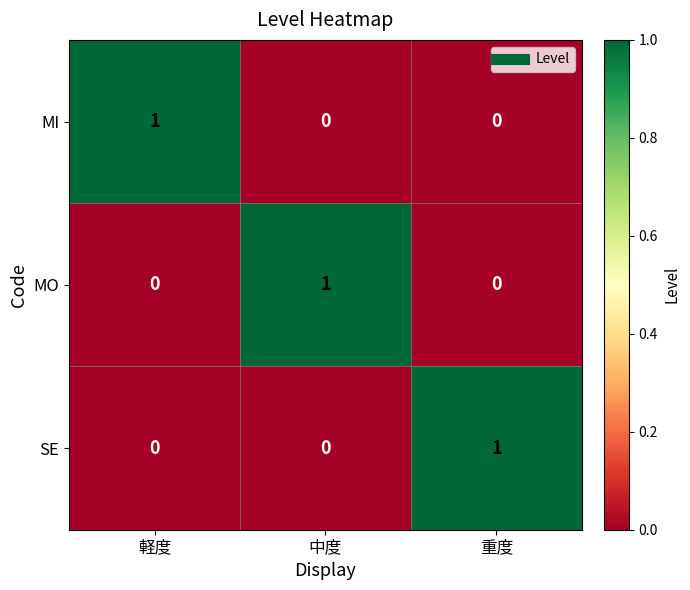

How many data points does each series have?

3